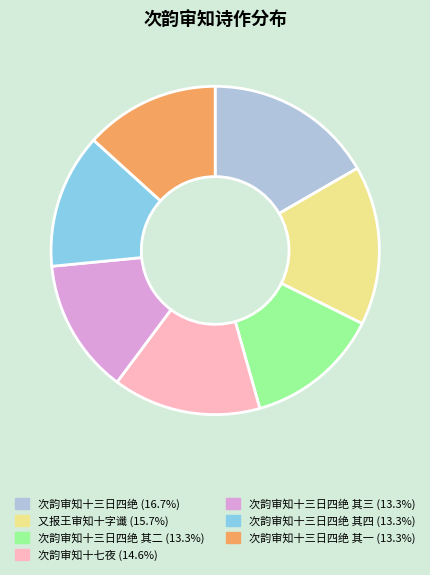

Does any single category account for the majority?

No